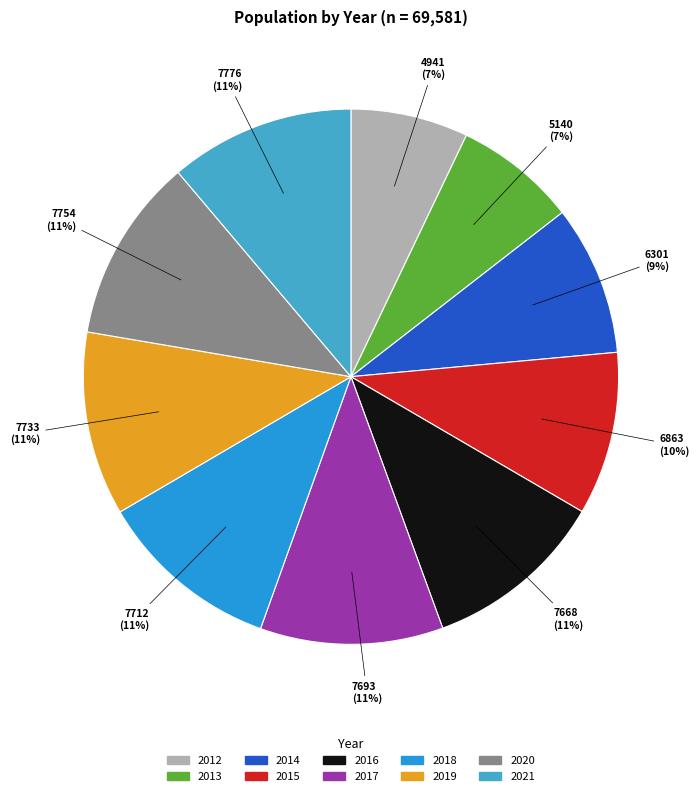

To the nearest percent, what percentage of the pie is 2016?

11%